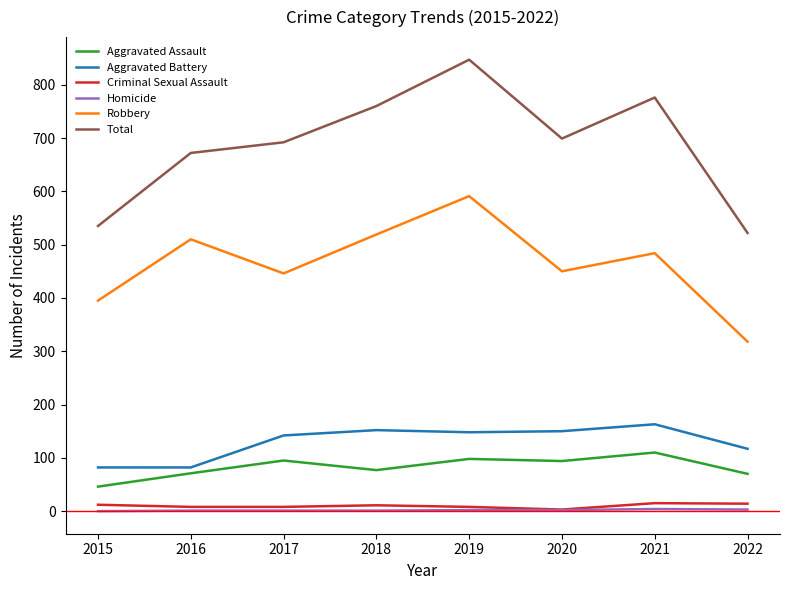

At which category is the sum across all series the highest?

2019